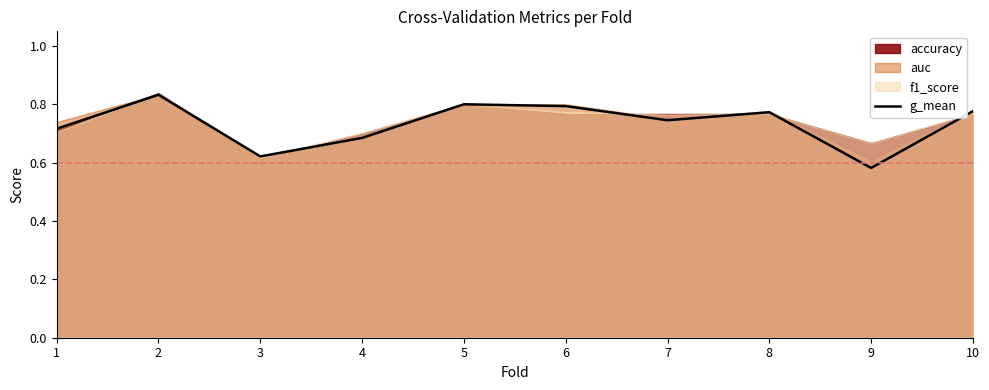

True or false: the data shows 0.7 at 7.

True